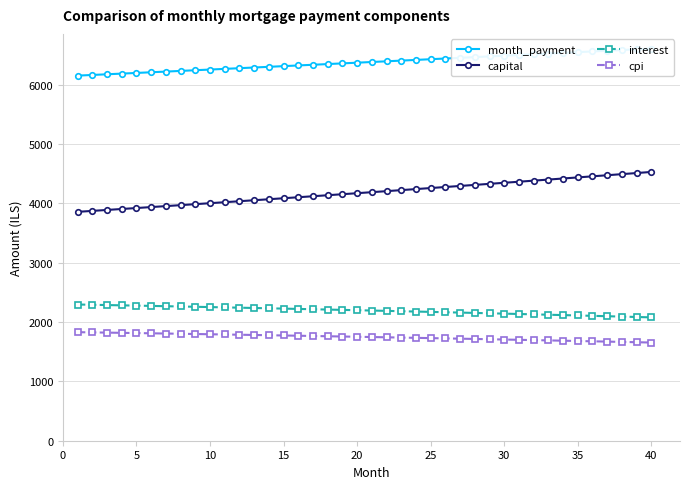

How many lines are shown in the chart?

4